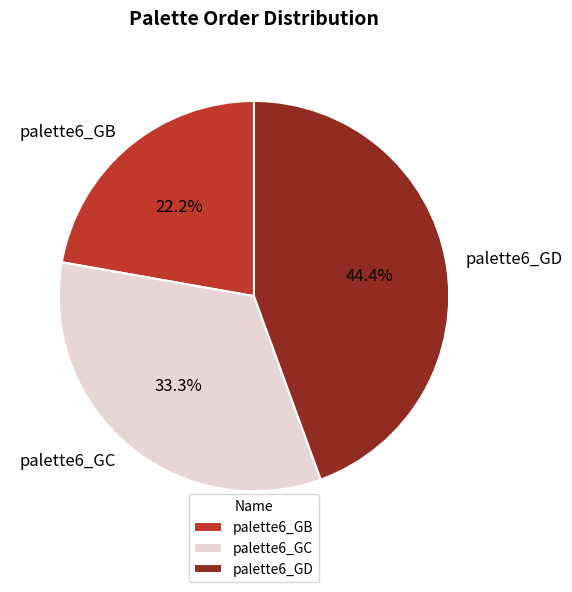

Which slice is the smallest?

palette6_GB